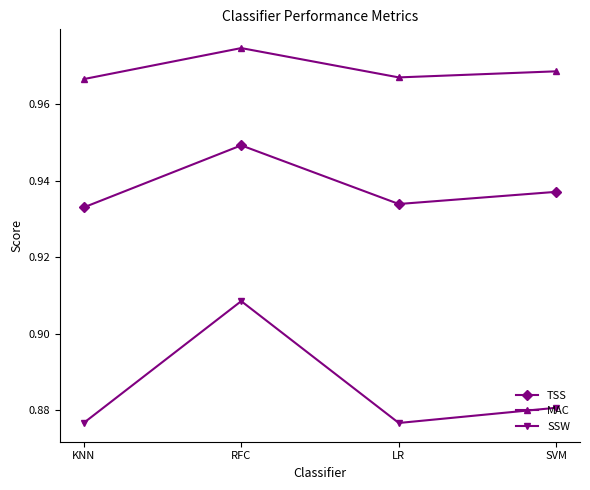

True or false: SSW and MAC intersect in this chart.

False